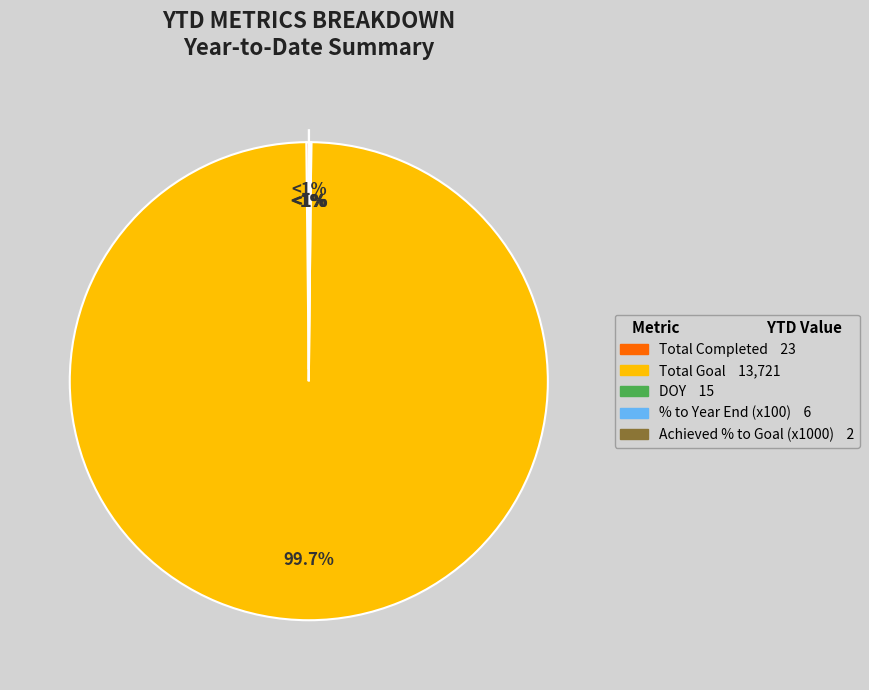

Which category has the biggest portion of the pie?

Total Goal